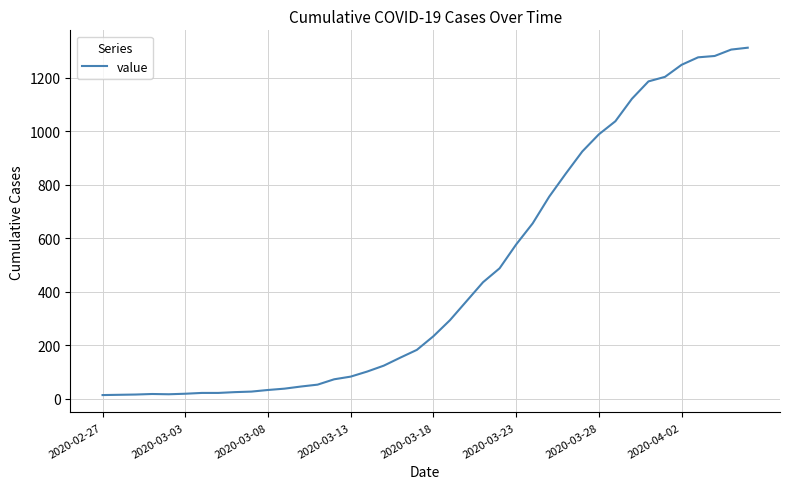

What is the sum of all values?

18584